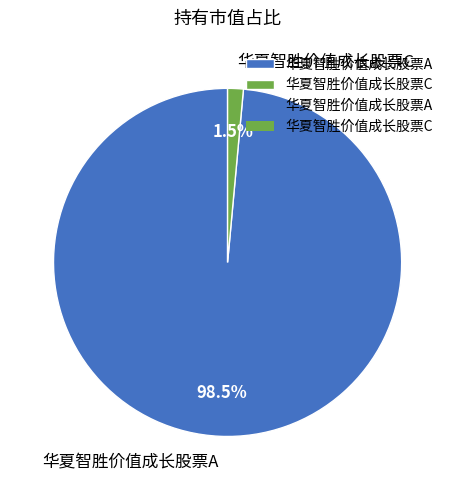

Rank the categories by value from lowest to highest.

华夏智胜价值成长股票C, 华夏智胜价值成长股票A